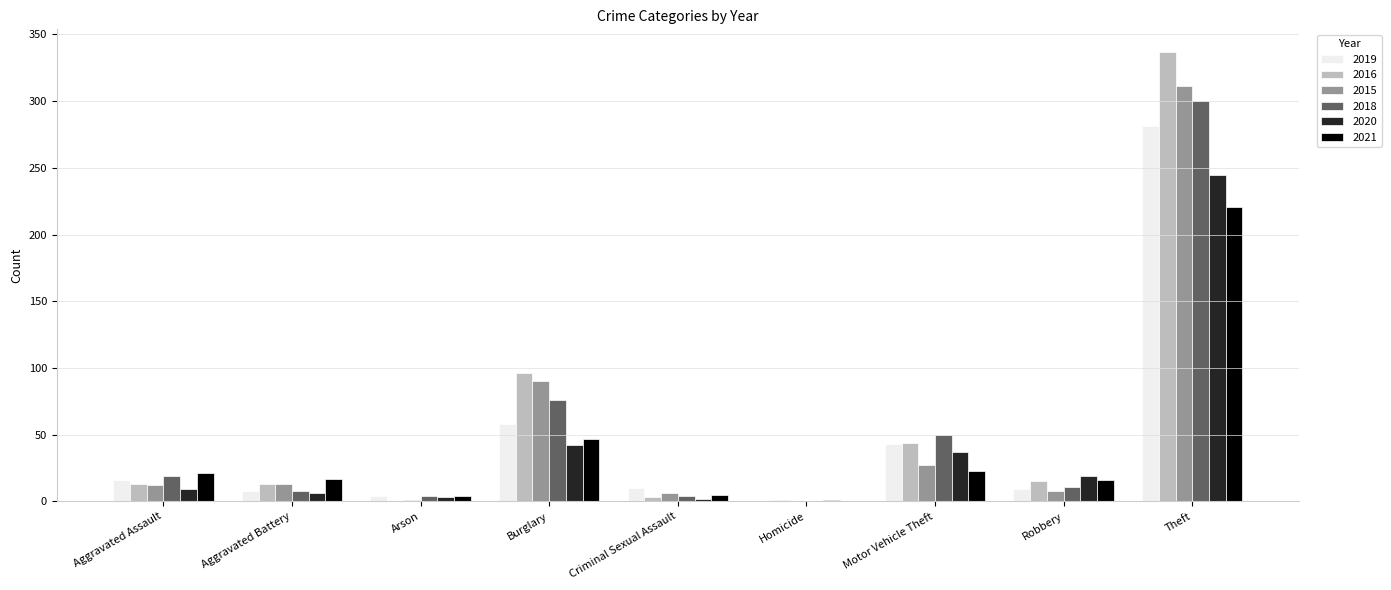

The 2020 series shows 60 at Motor Vehicle Theft. True or false?

False